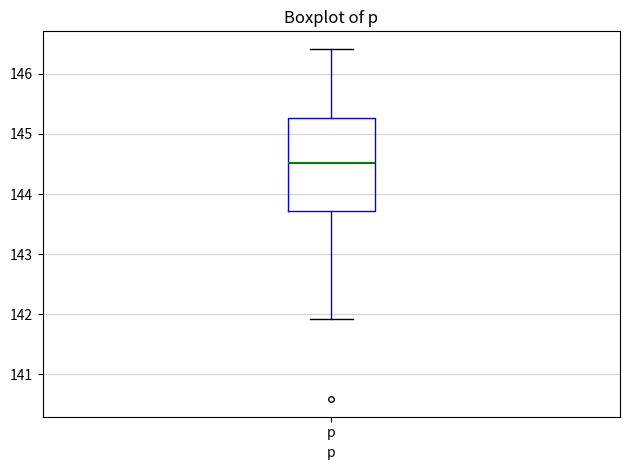

Where does the lower whisker of the box for p end on the y-axis? The values are not printed on the chart, so give them approximately, as read against the axis.

141.9